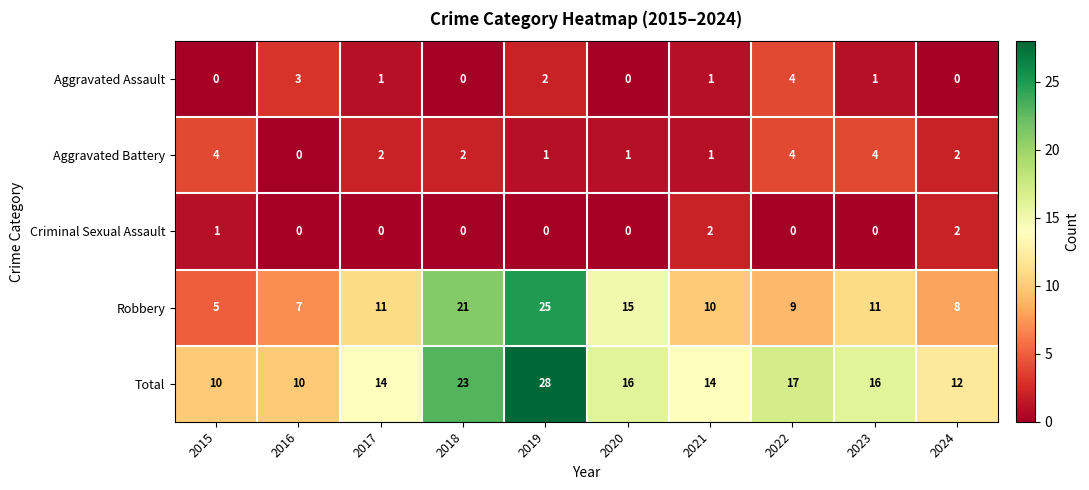

The value of Aggravated Assault at 2020 is 0. True or false?

True